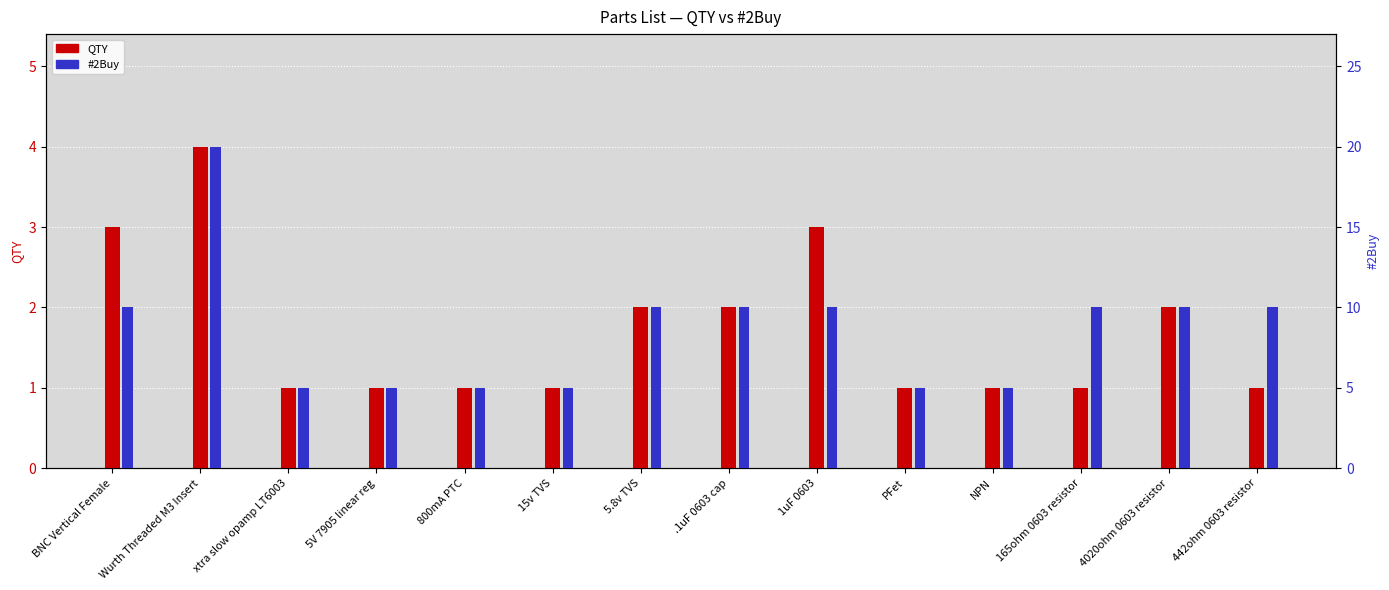

At which category is the sum across all series the highest?

Wurth Threaded M3 Insert